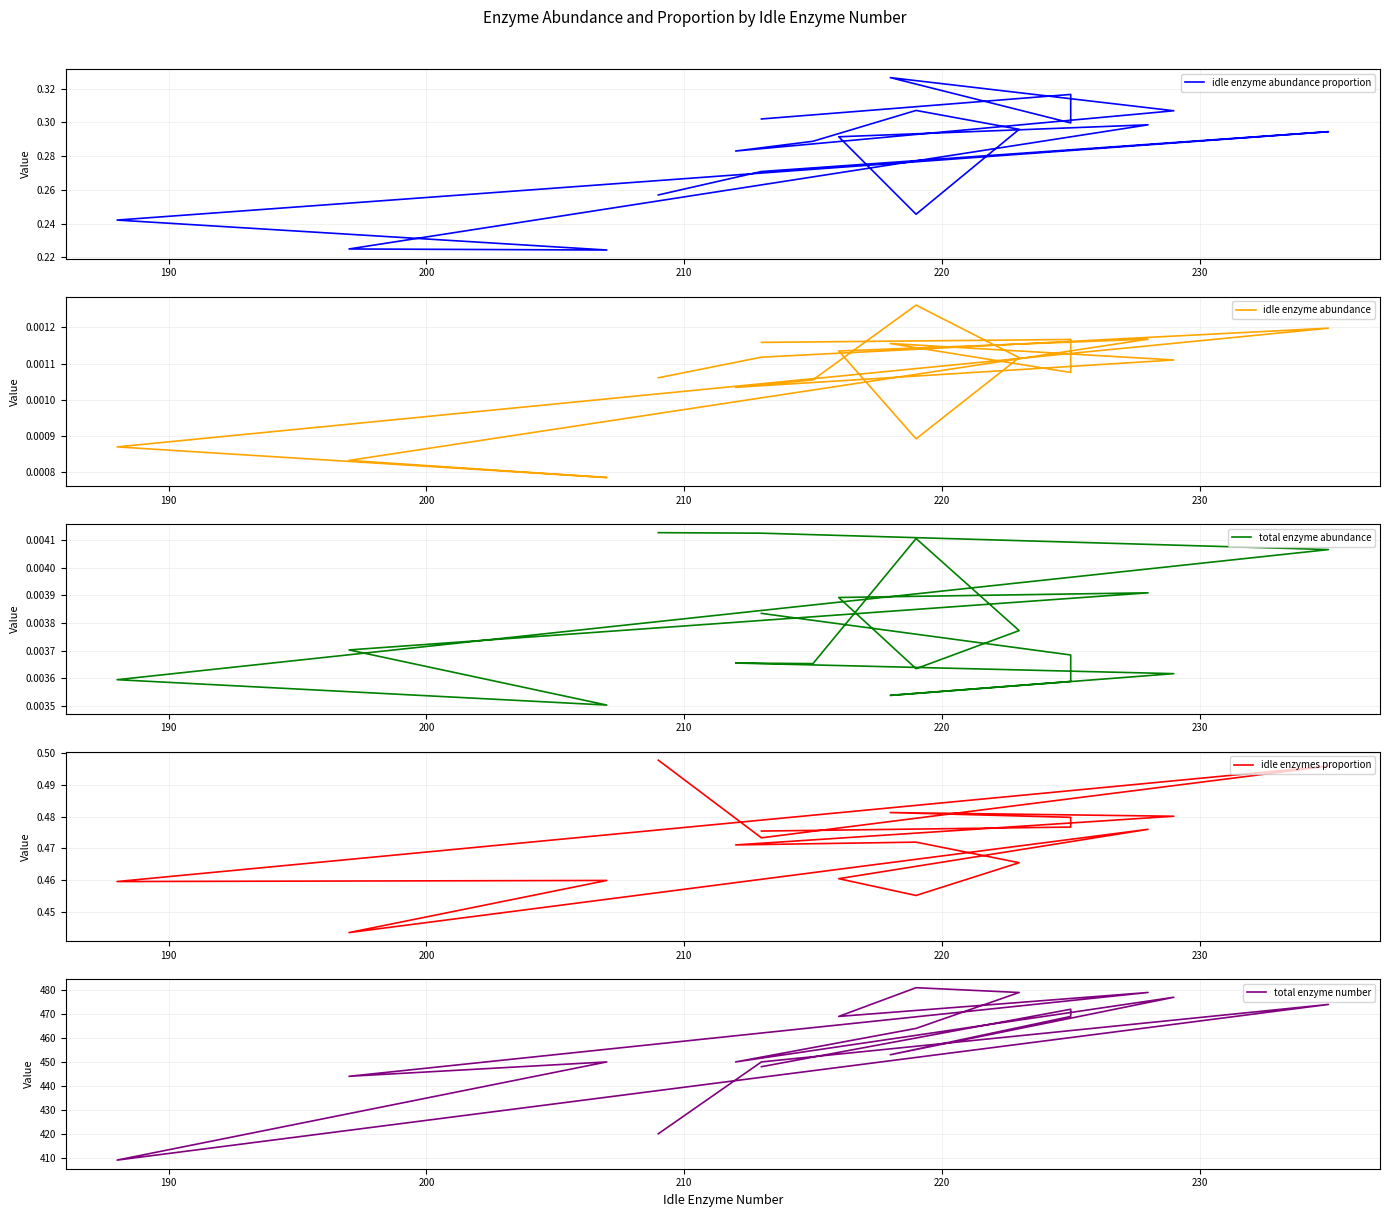

Count the number of categories in the chart.

18